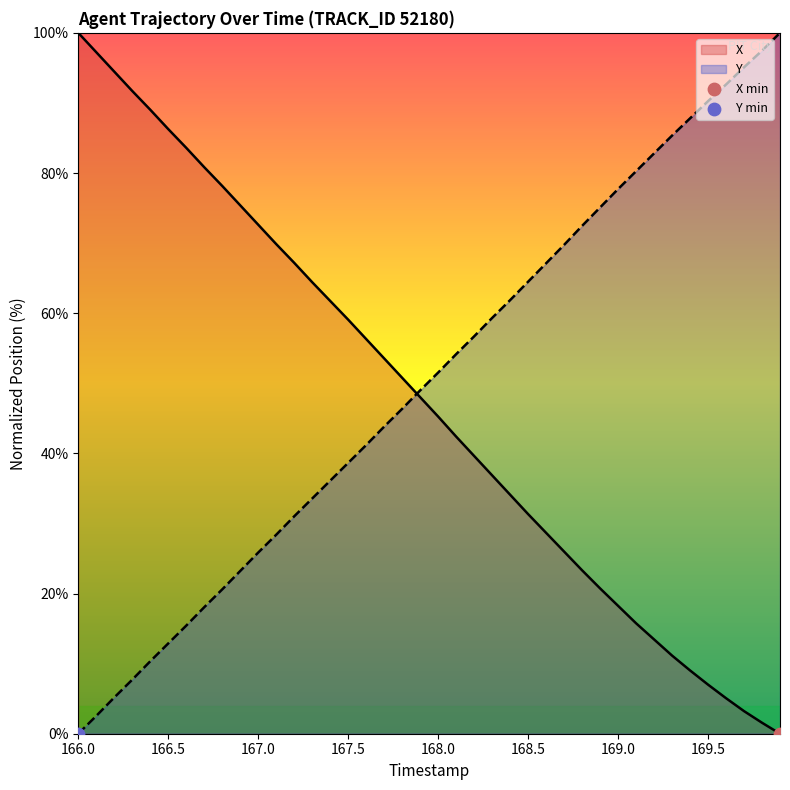

Which series has the widest spread of Y values?

X